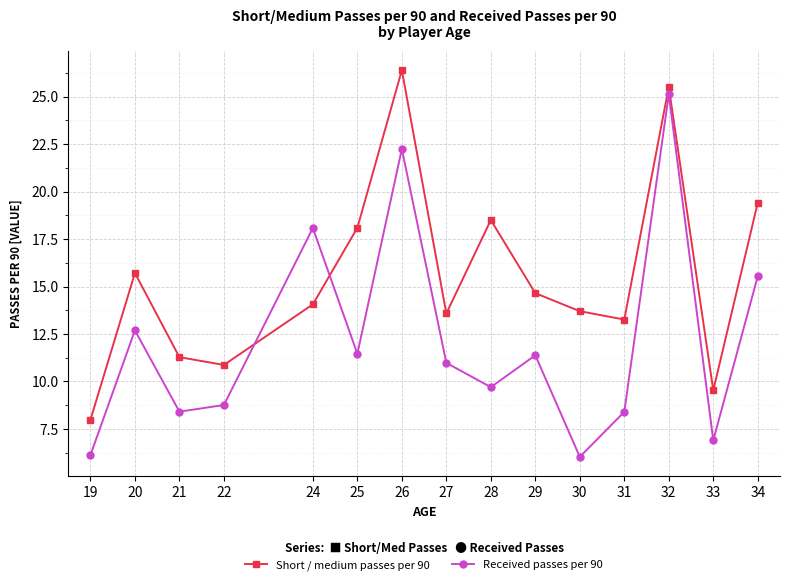

At how many categories does at least one series exceed 24?

2